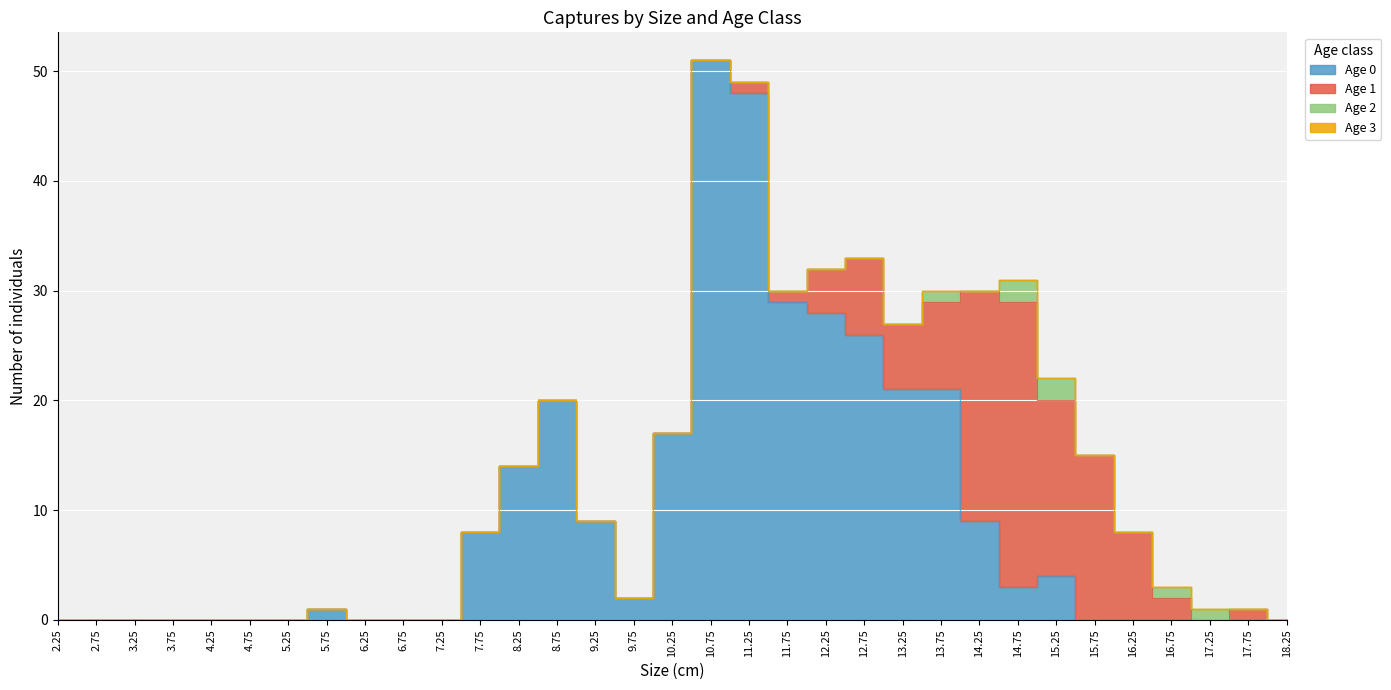

True or false: Age 0 has more than 2 points higher than both neighbors.

True